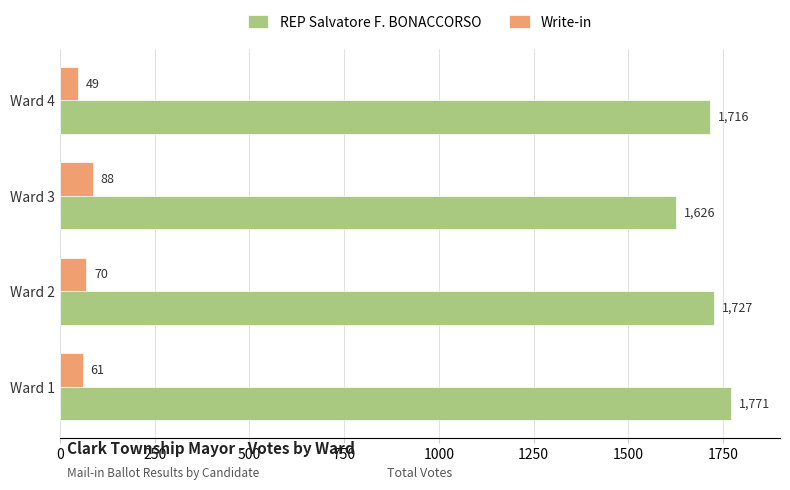

Is the value of Write-in at Ward 1 greater than the value of REP Salvatore F. BONACCORSO at Ward 1?

No